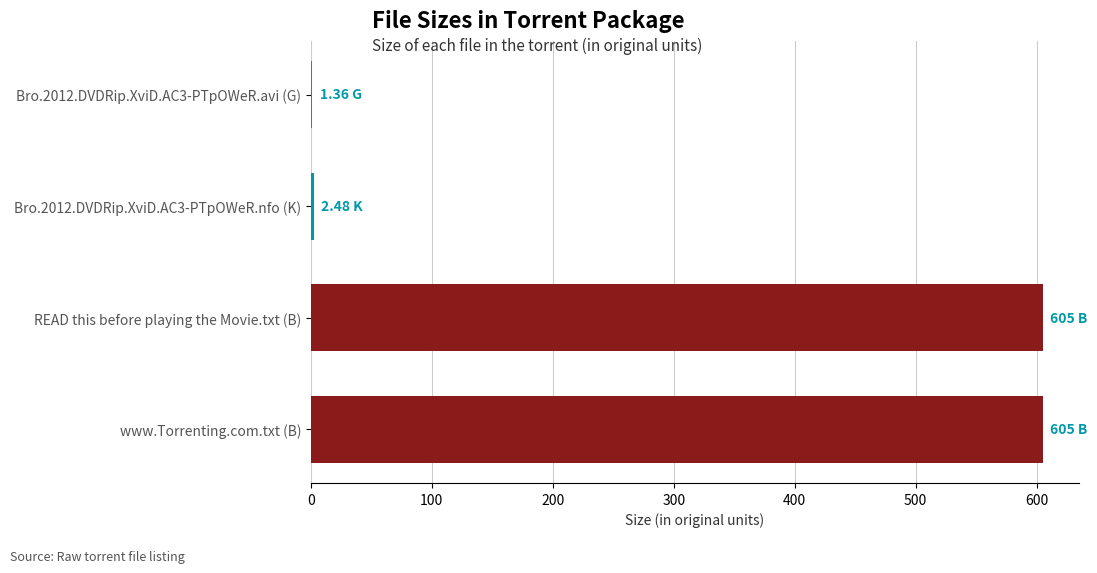

What is the sum of all values?

1213.8